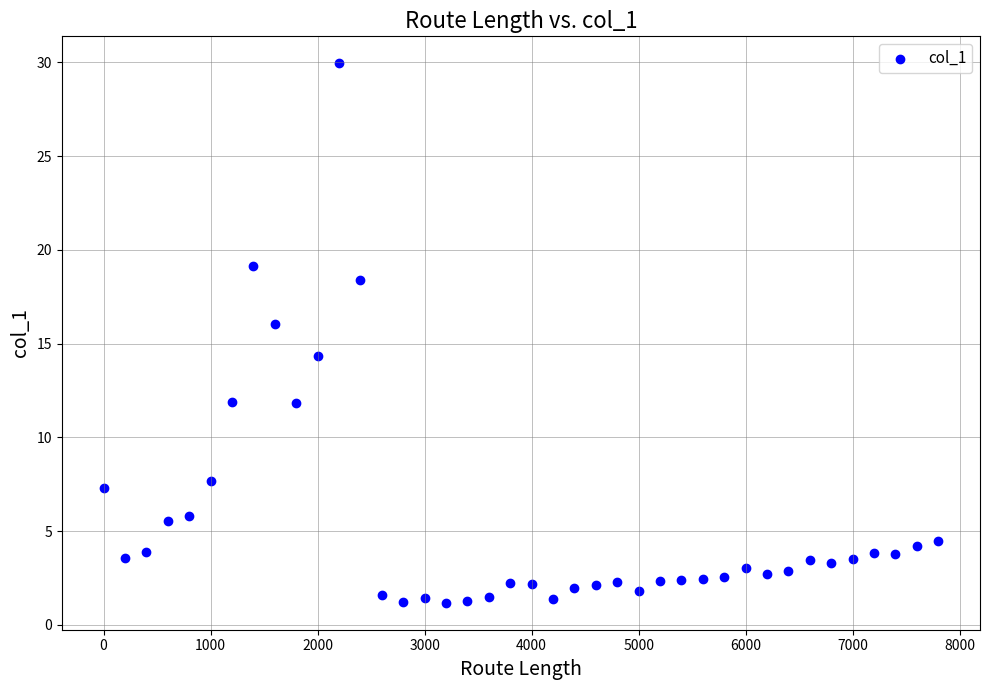

What is the range of Y values (max minus min)?

28.8